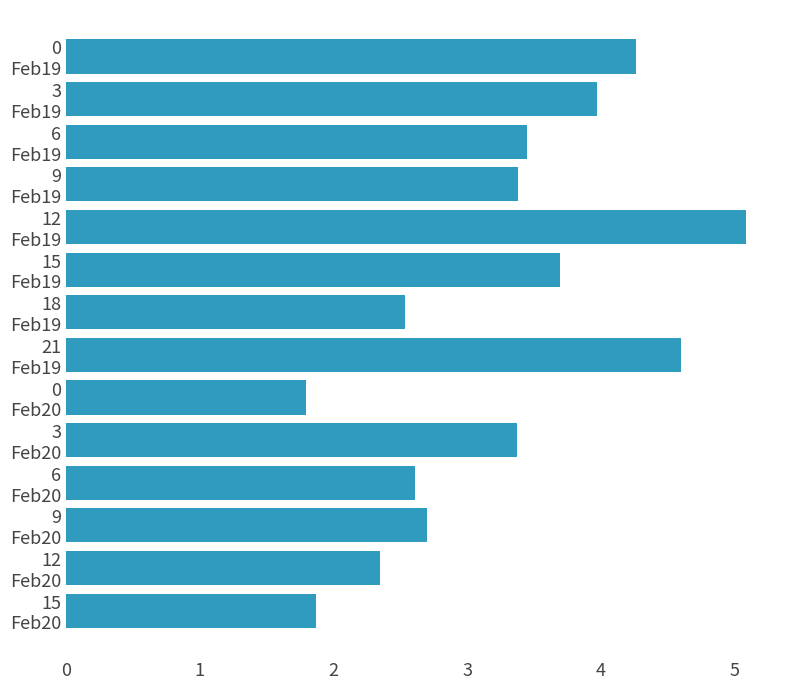

What is the average value?

3.3